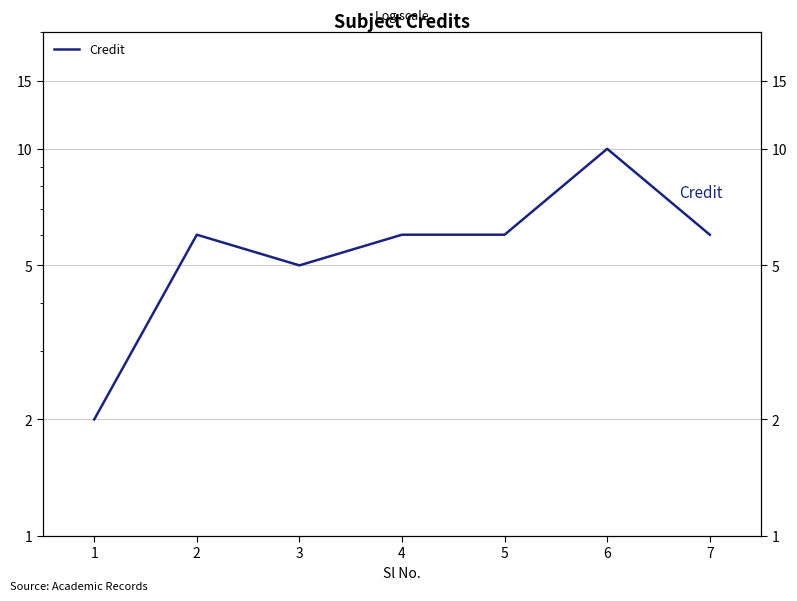

What is the average value?

6